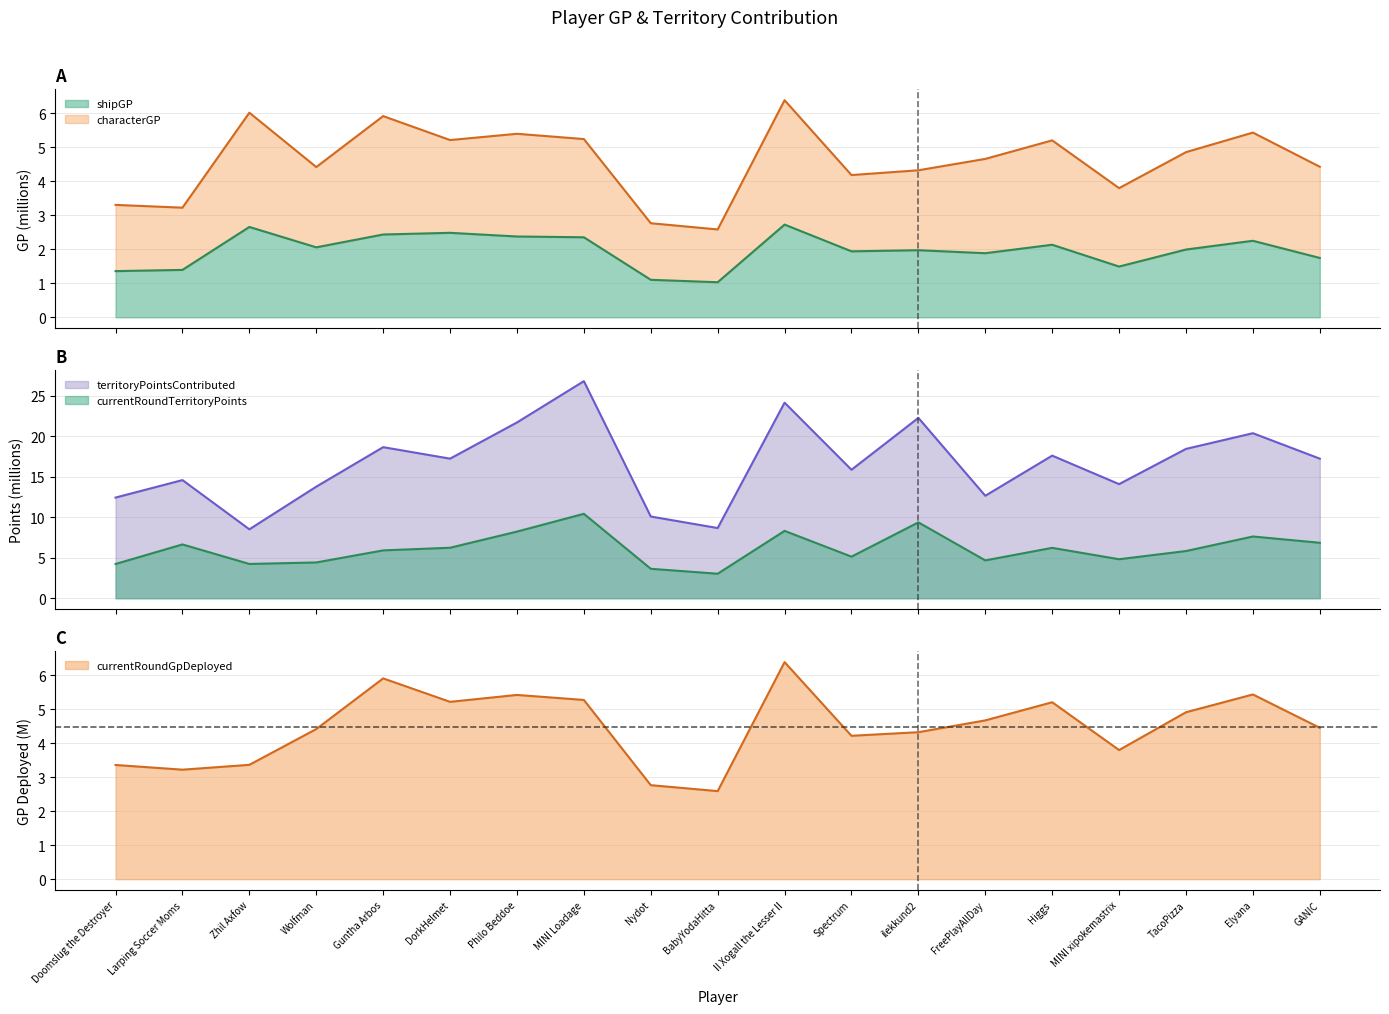

Which category has the lowest value across all series?

BabyYodaHitta